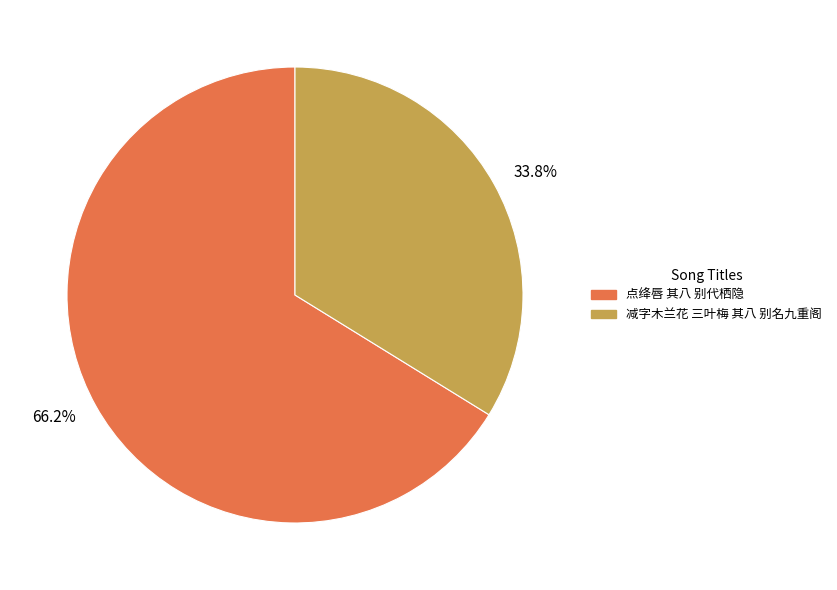

Which slice is the largest?

66.2%